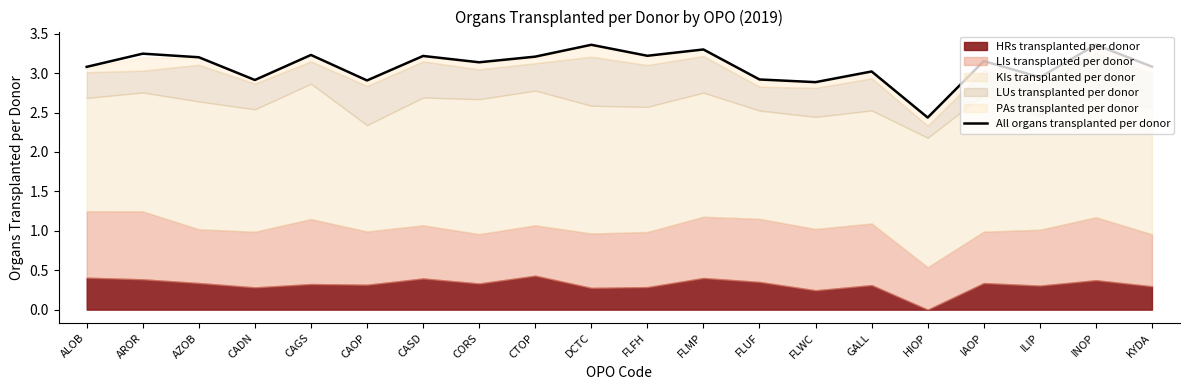

Which label corresponds to the largest value in the chart?

DCTC